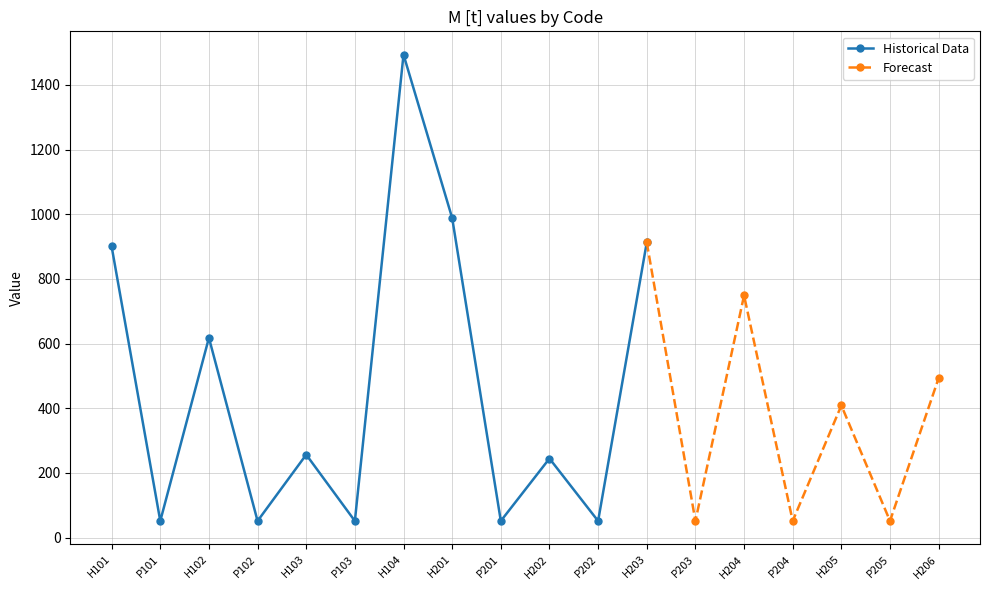

Between H205 and H206, which is larger?

H206